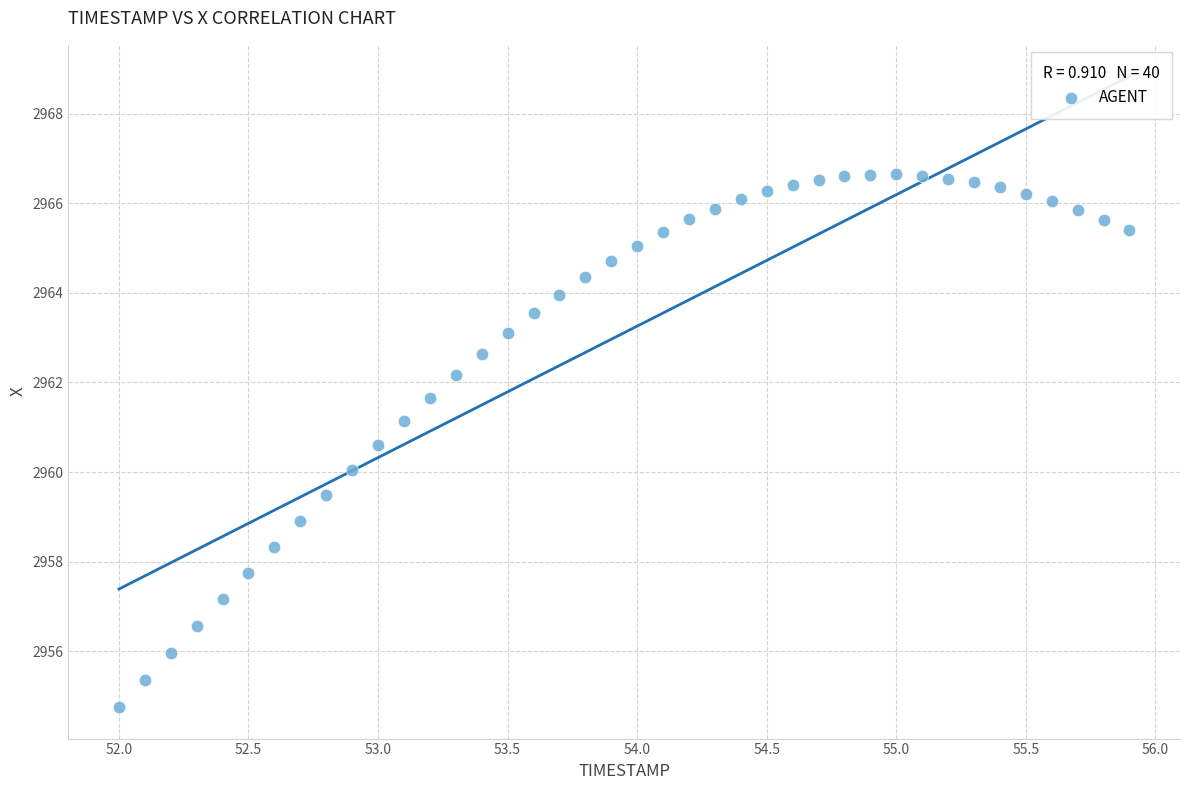

What is the range of Y values (max minus min)?

11.9